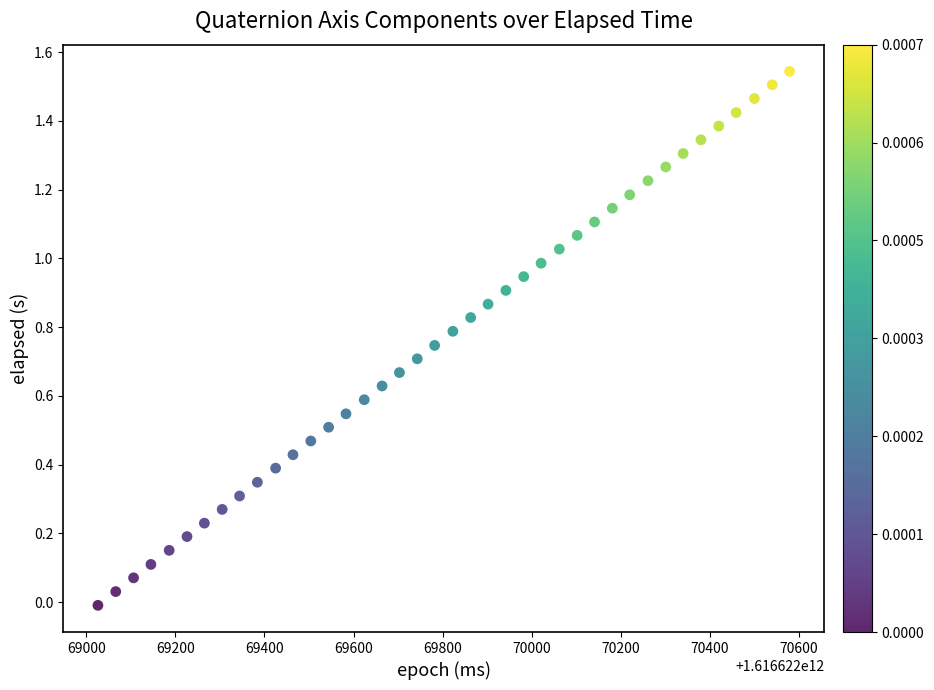

What is the range of Y values (max minus min)?

1.6